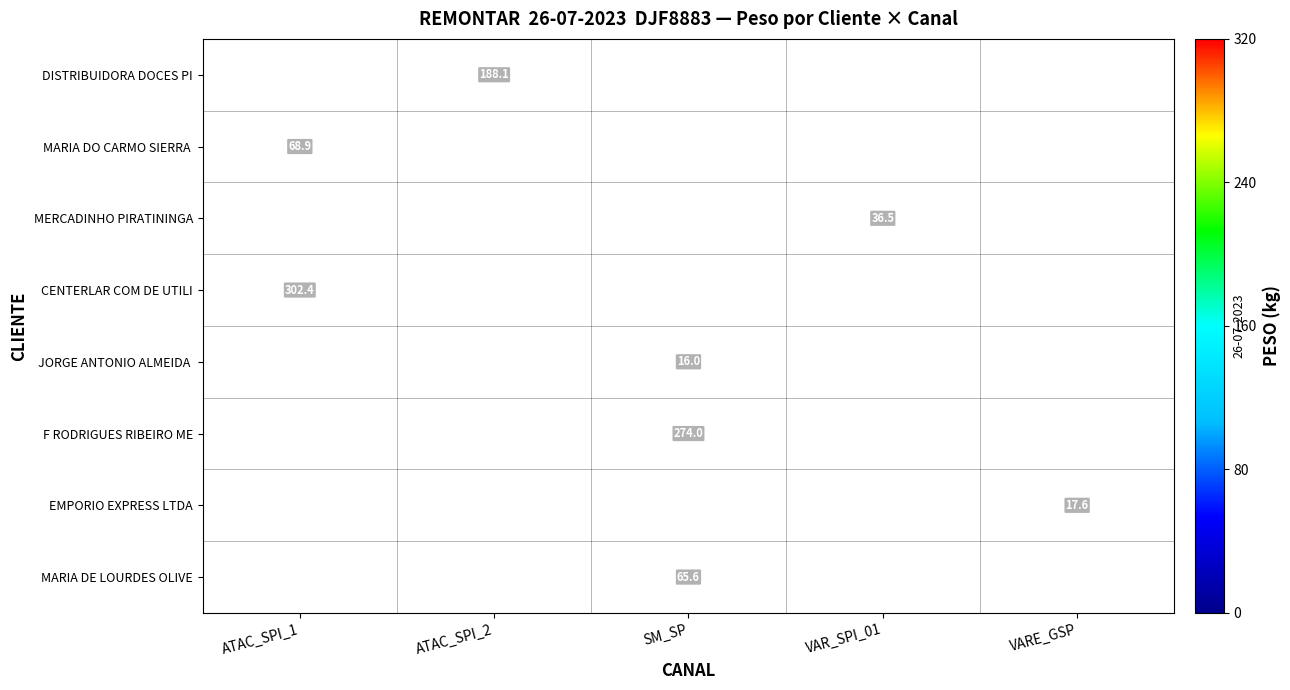

Which label corresponds to the smallest value in the chart?

SM_SP